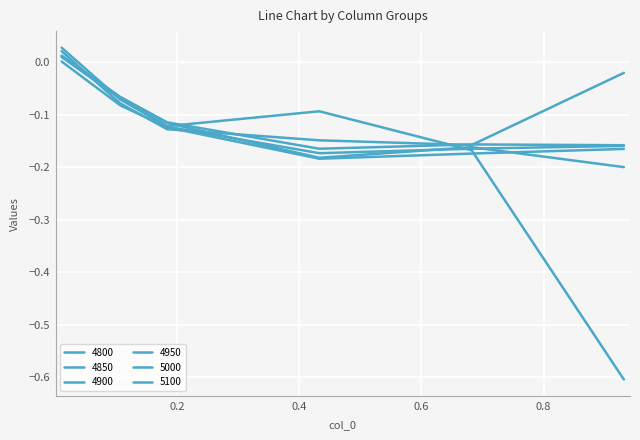

Is this an area chart (filled region under the line)?

No